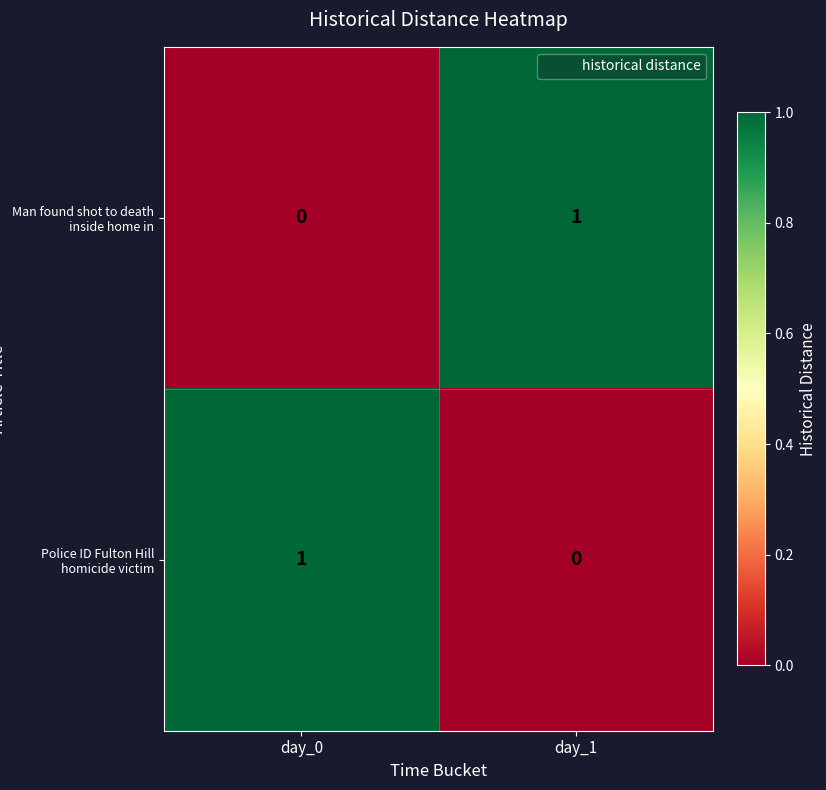

Is it true that Man found shot to death inside home in equals -1 at day_0?

False